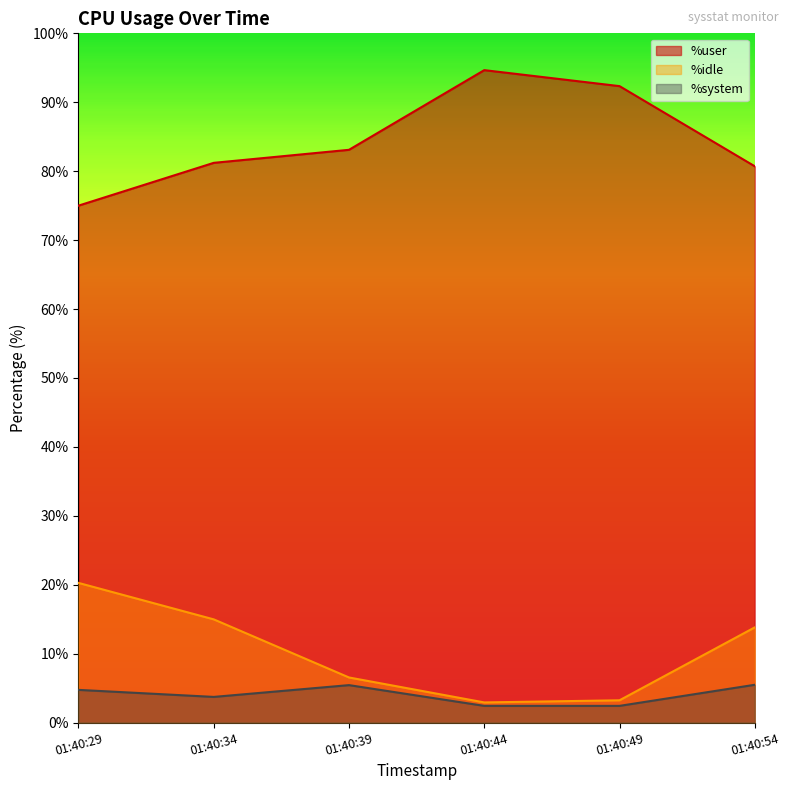

What is the difference between the %system values at 01:40:39 and 01:40:54?

0.1